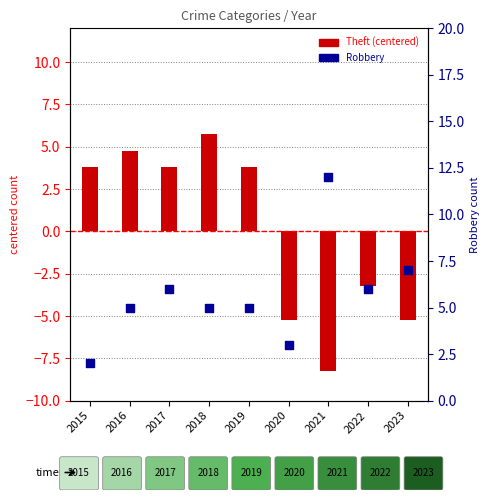

Which series contains the lowest Y value?

Theft (centered)